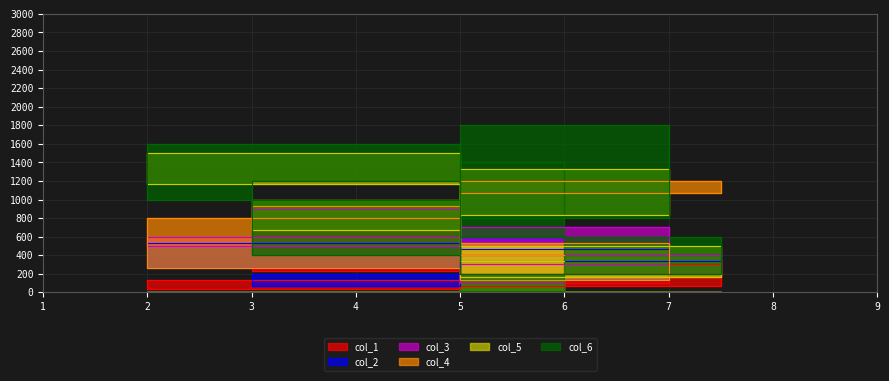

Which series has the largest total across all categories?

col_6